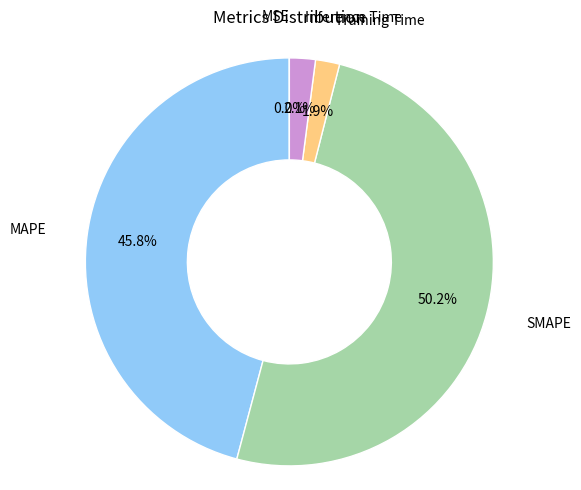

Which category has the biggest portion of the pie?

SMAPE